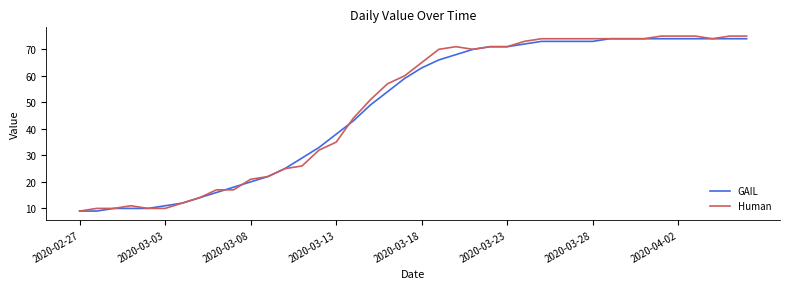

What is the minimum value for GAIL?

9